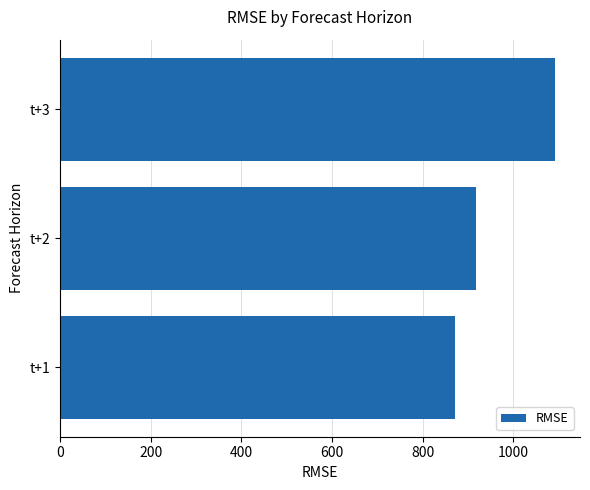

List the labels in order of value, smallest first.

t+1, t+2, t+3